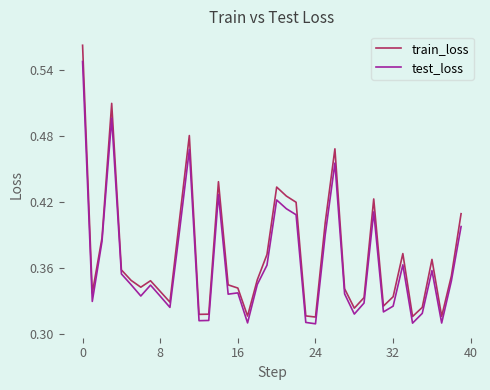

What are all the series names shown in the legend?

train_loss, test_loss